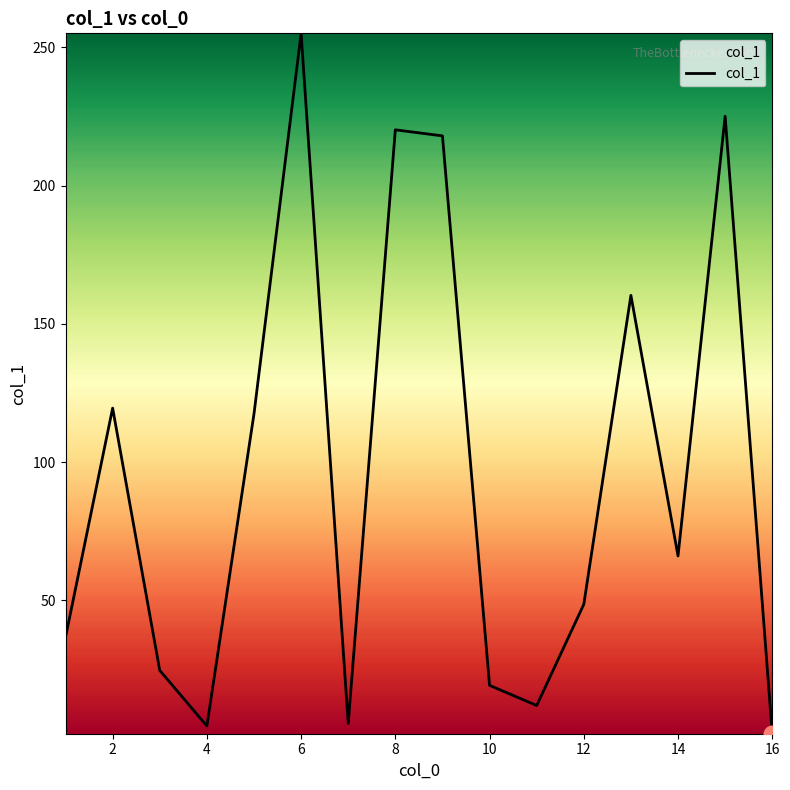

What is the maximum value shown in the chart?

255.1